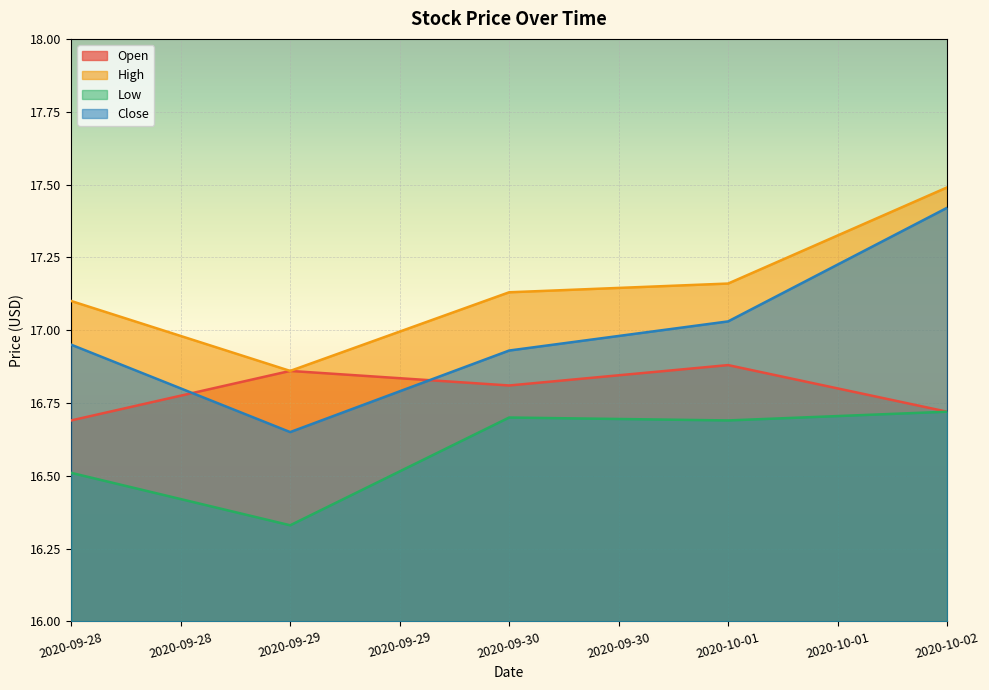

Between which two adjacent categories do Close and Open first intersect?

2020-09-28 and 2020-09-29